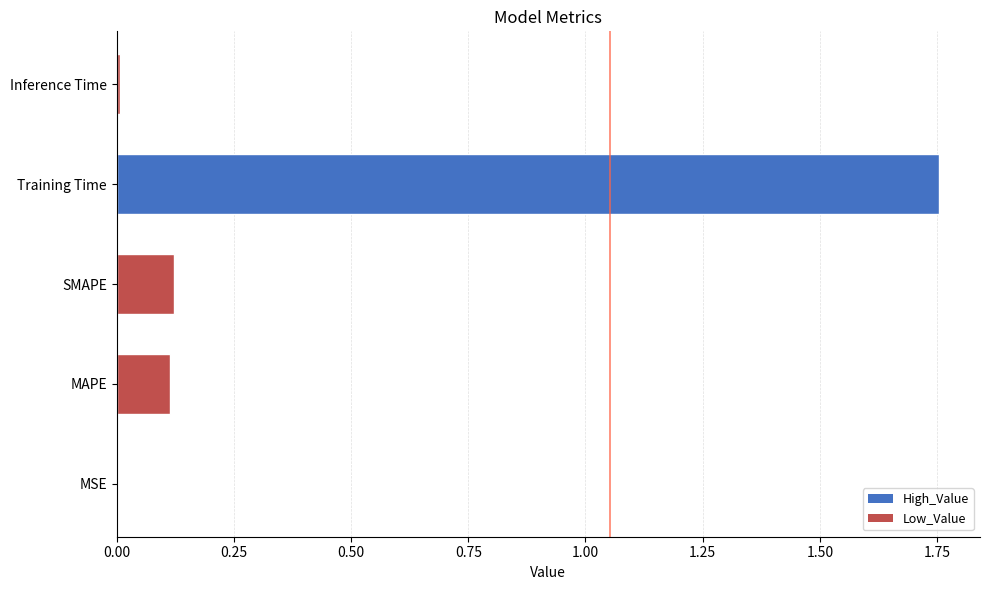

True or false: the data shows 0.1 at MAPE.

True